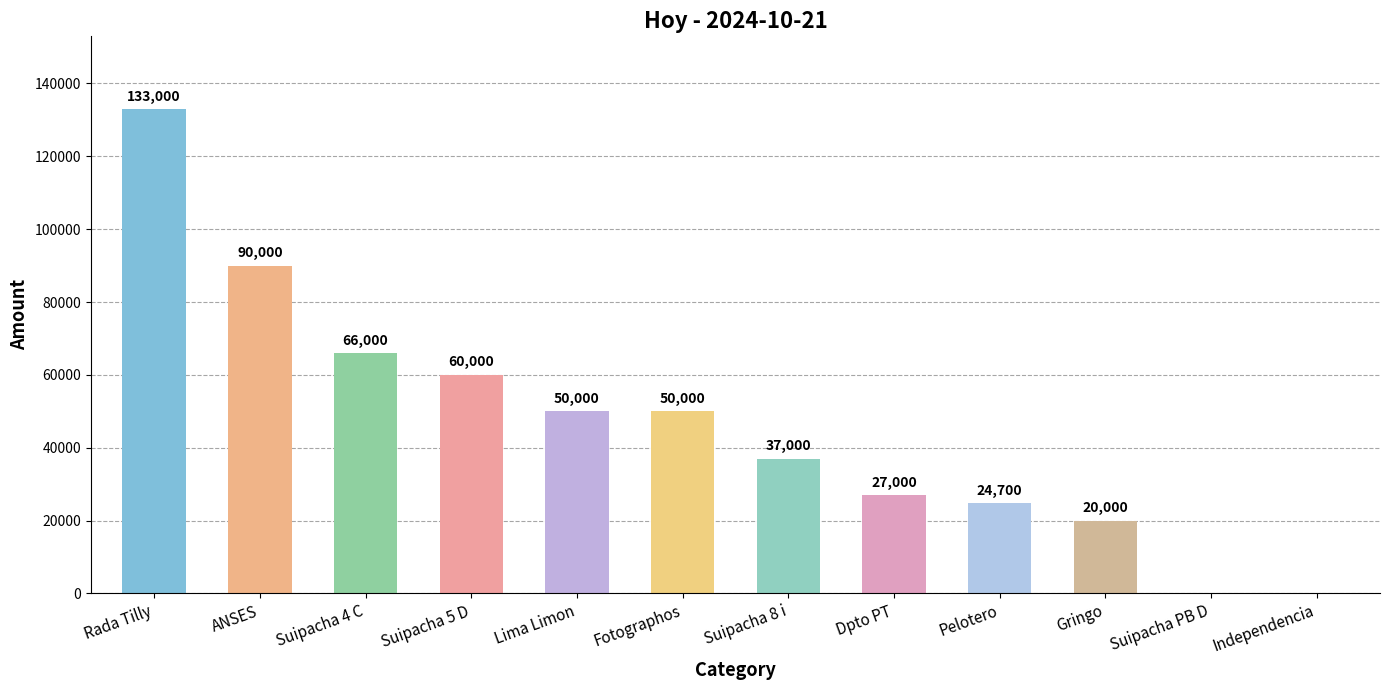

What value does the data have at Dpto PT?

27000